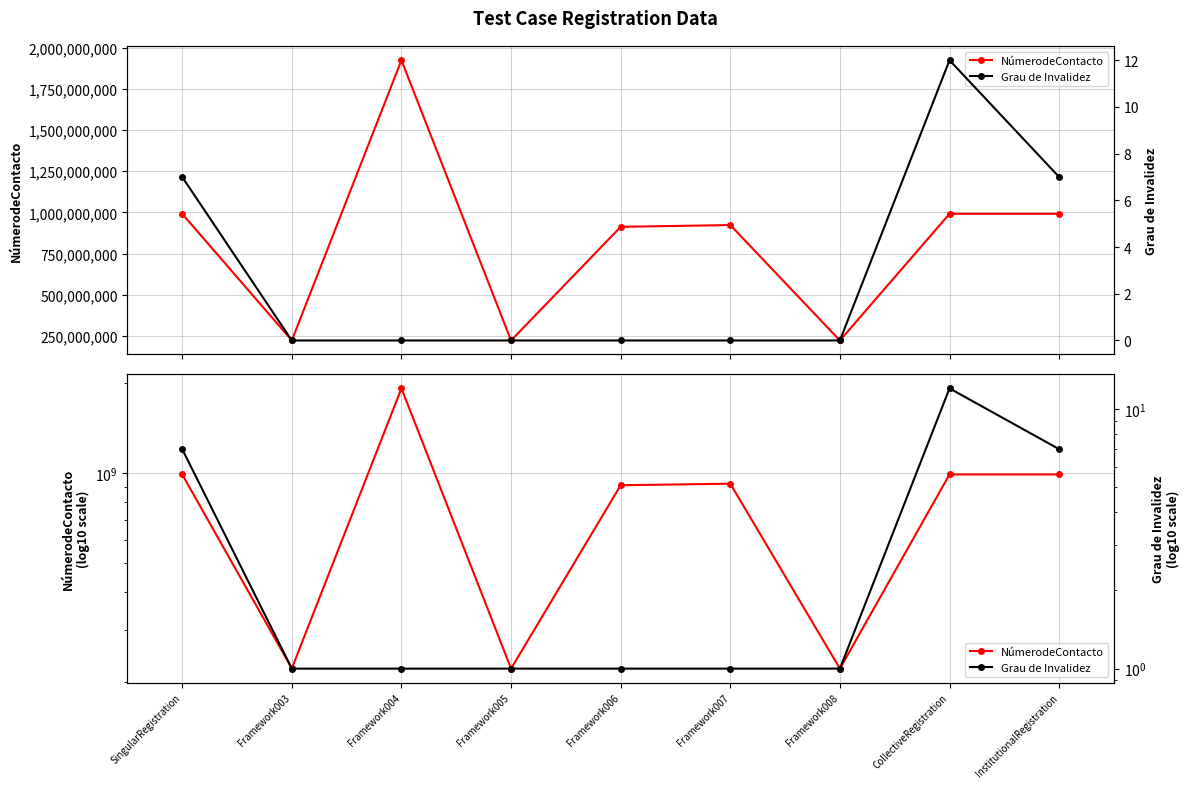

What value does the NúmerodeContacto series have at Framework003, to the nearest 50?

222444650